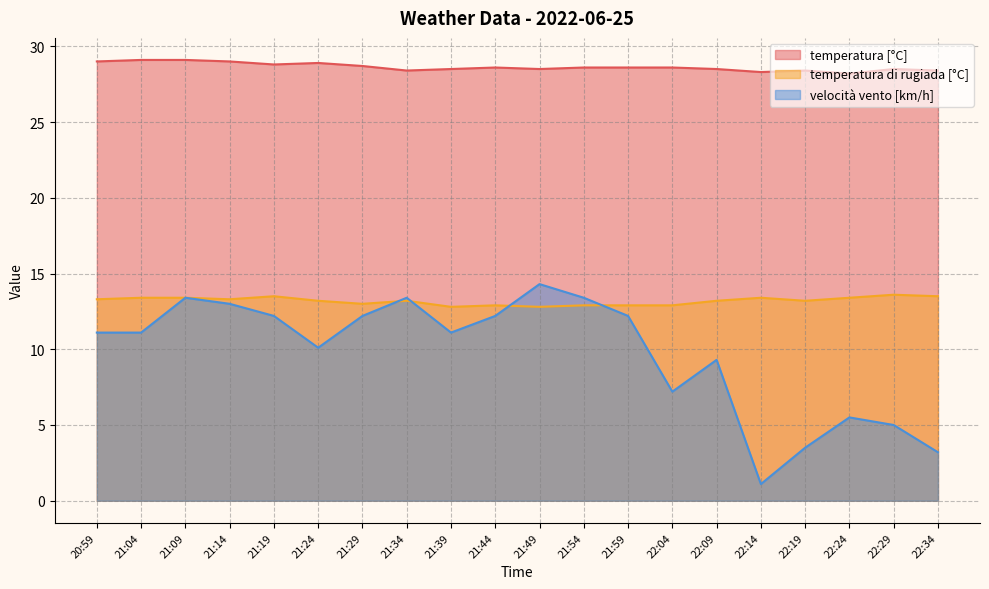

What is the label of the 10th point from the left?

21:44